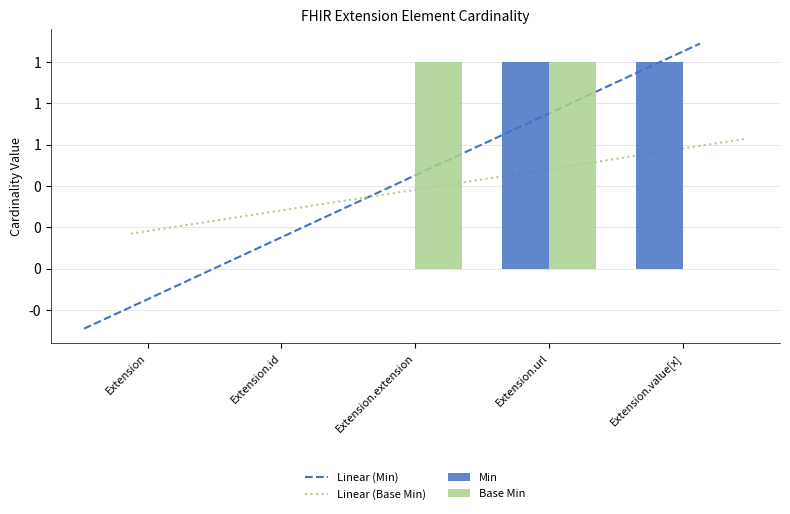

How many bars are there in each group?

2